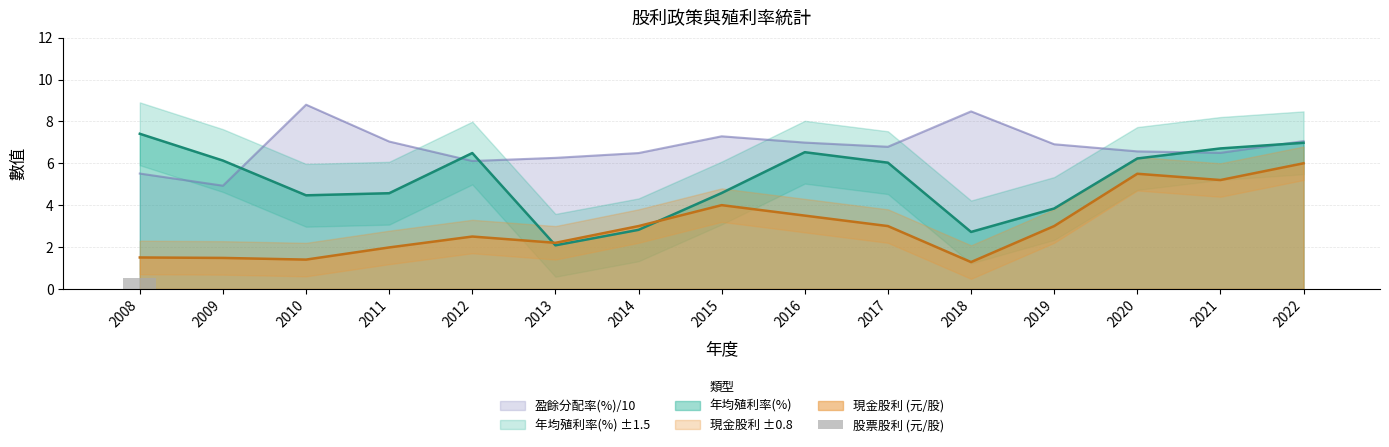

Does the chart contain any negative values?

No